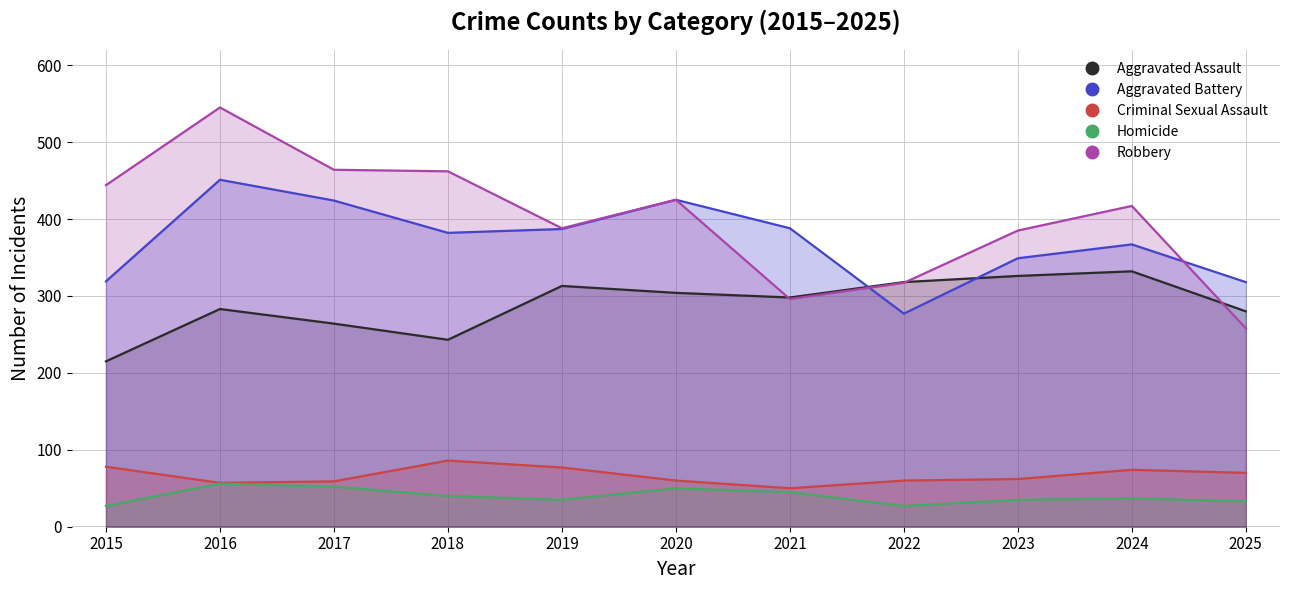

At which category does Robbery_line reach its first local peak?

2016